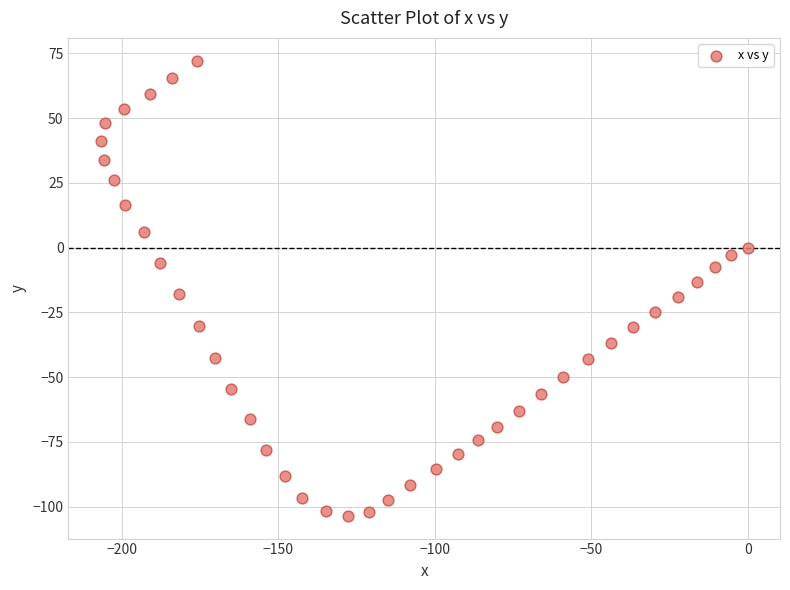

What is the range of X values (max minus min)?

206.8